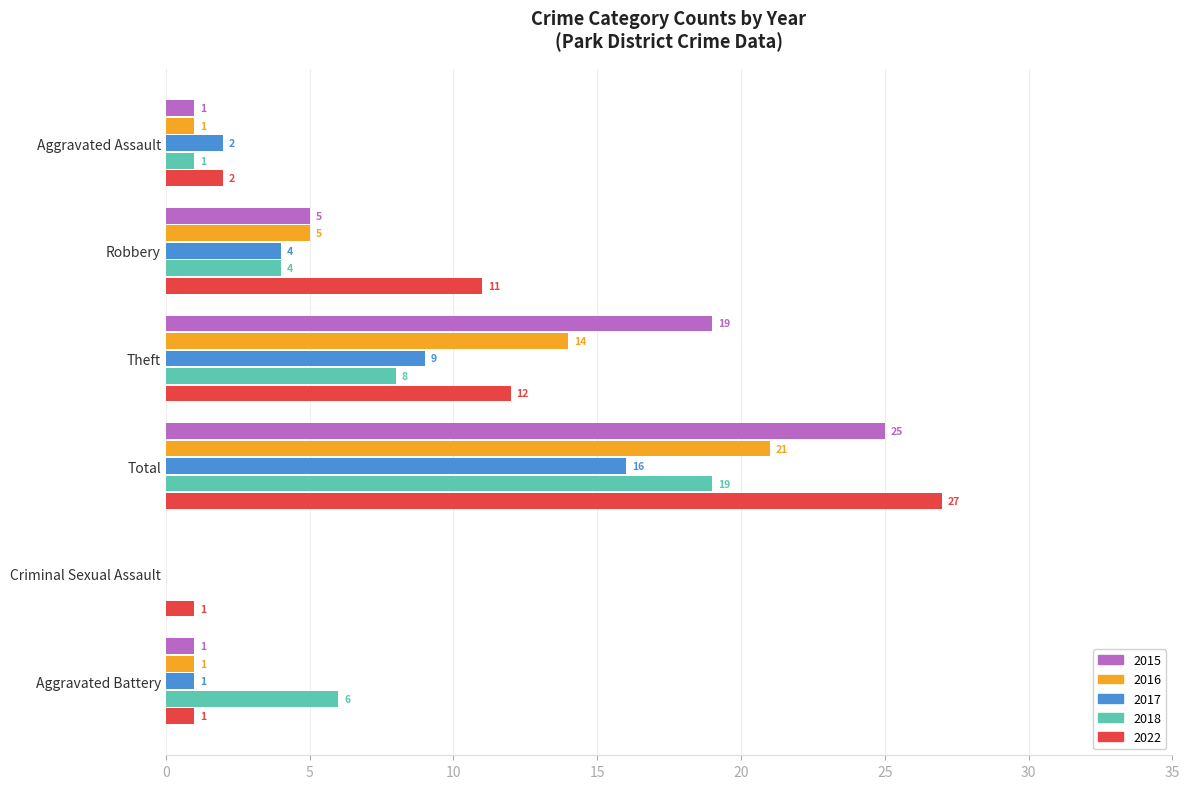

What is the sum of the 2018 values at Total and Robbery?

23